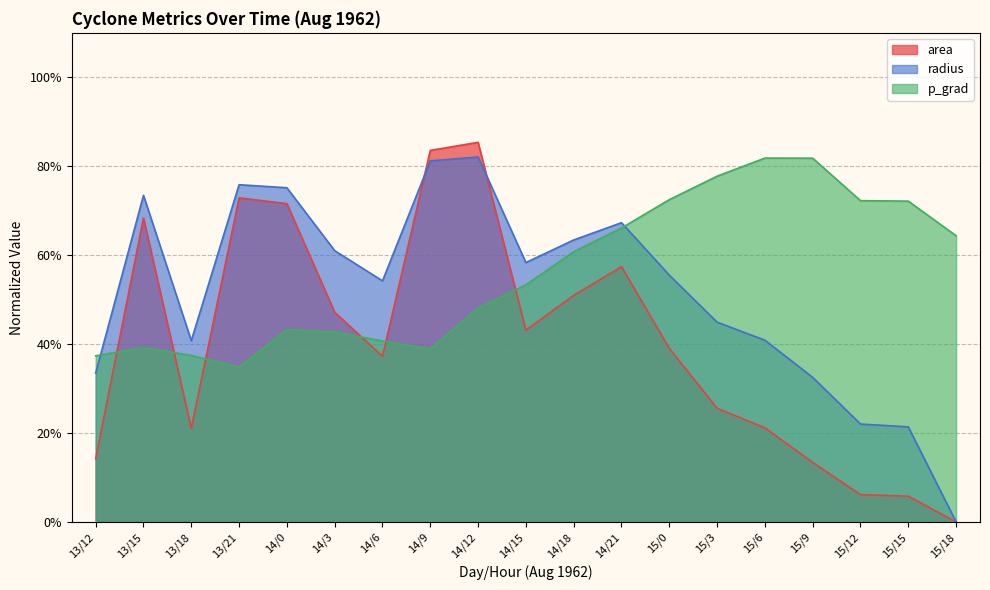

At which category does p_grad reach its first local peak?

13/15